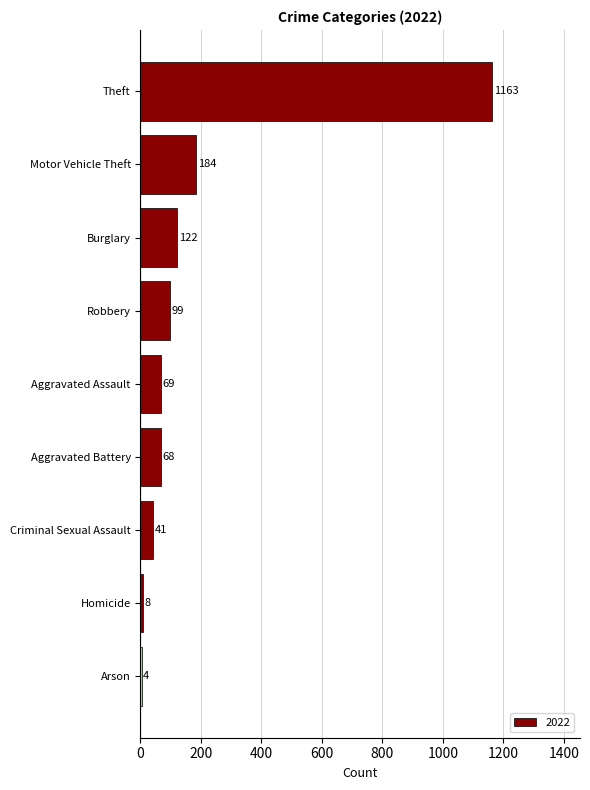

Which label corresponds to the largest value in the chart?

Theft